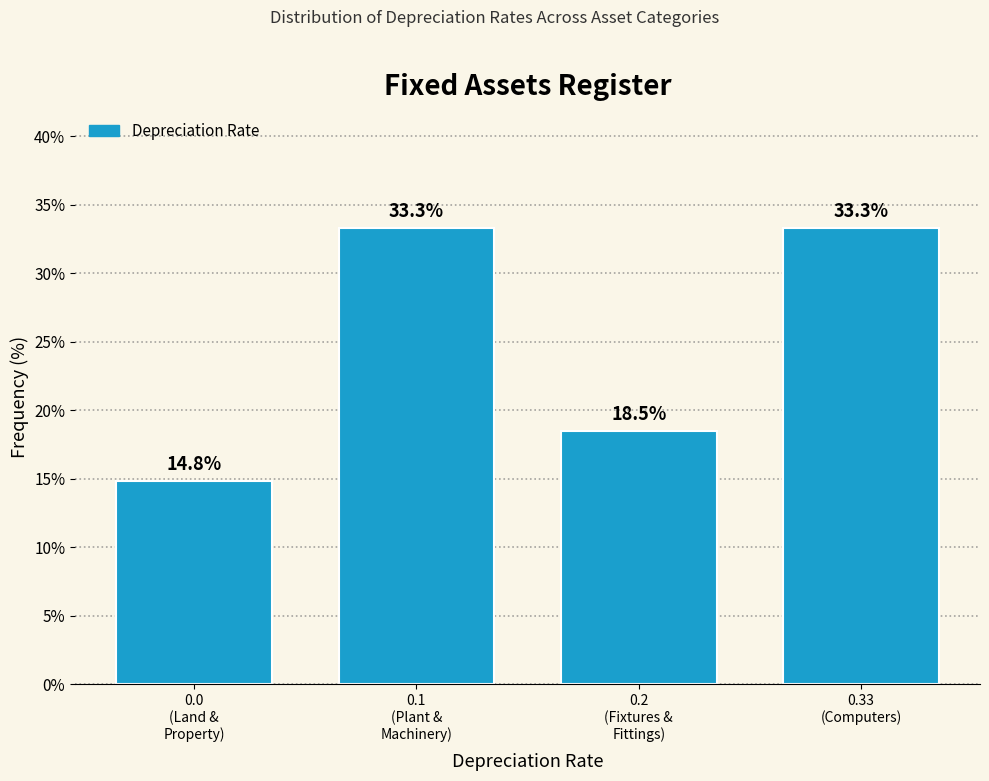

Reading right to left, what are all the values shown in this chart?

33.3	18.5	33.3	14.8